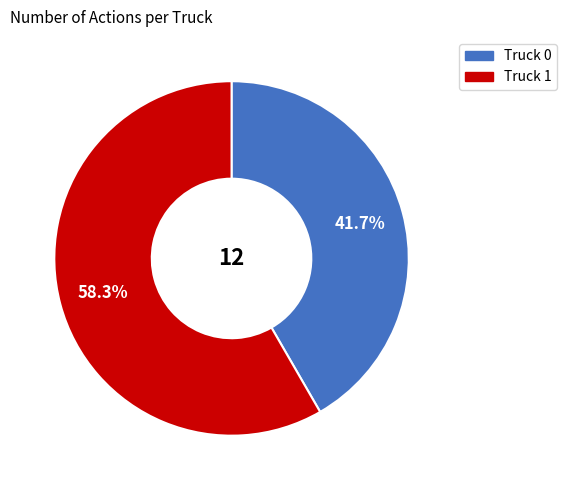

How many segments does this pie chart have?

2